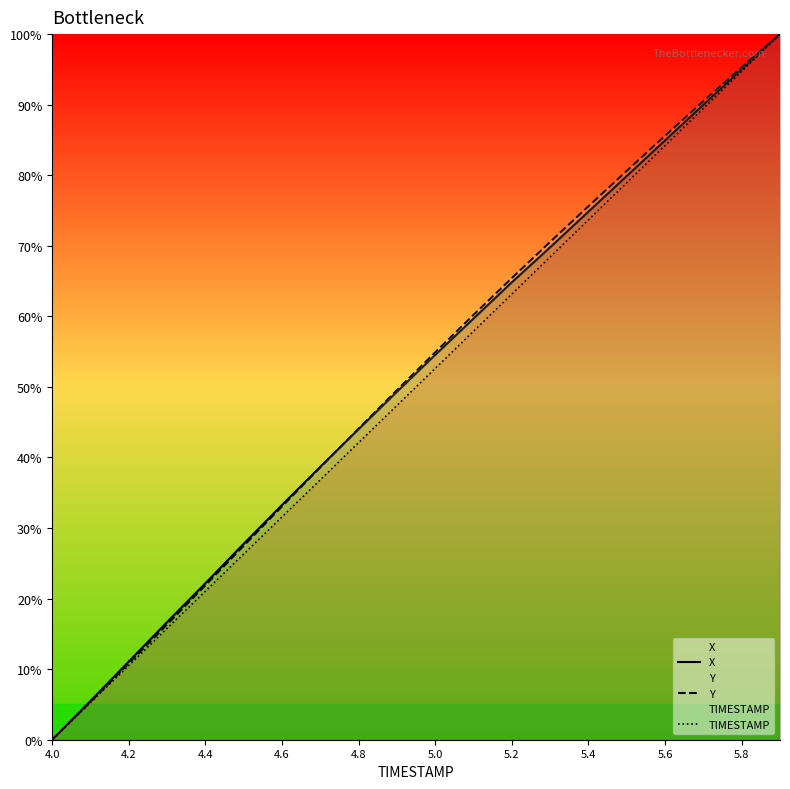

True or false: Y and TIMESTAMP cross at least once.

False